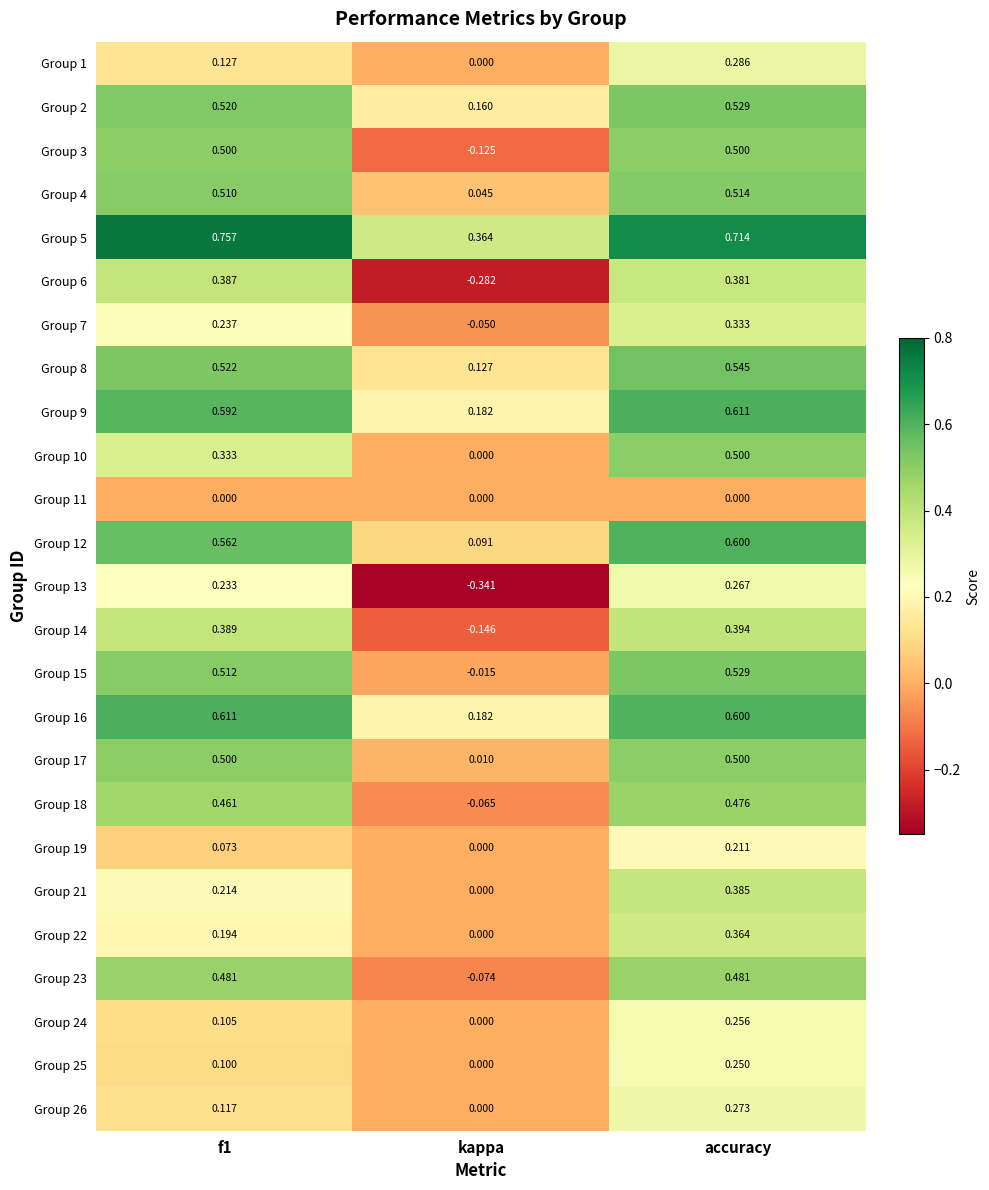

Which category has the lowest value in the Group 24 series?

kappa